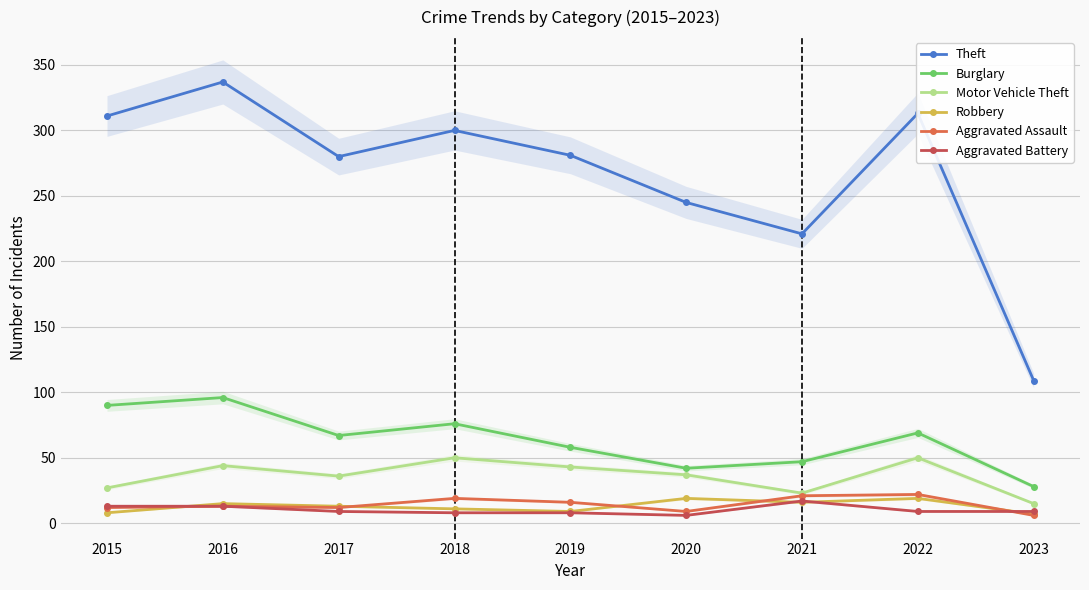

Reading left to right, transcribe all the data shown in this chart.

Theft: 311	337	280	300	281	245	221	313	109
Burglary: 90	96	67	76	58	42	47	69	28
Motor Vehicle Theft: 27	44	36	50	43	37	23	50	15
Robbery: 8	15	13	11	9	19	16	19	7
Aggravated Assault: 12	13	12	19	16	9	21	22	6
Aggravated Battery: 13	13	9	8	8	6	17	9	9